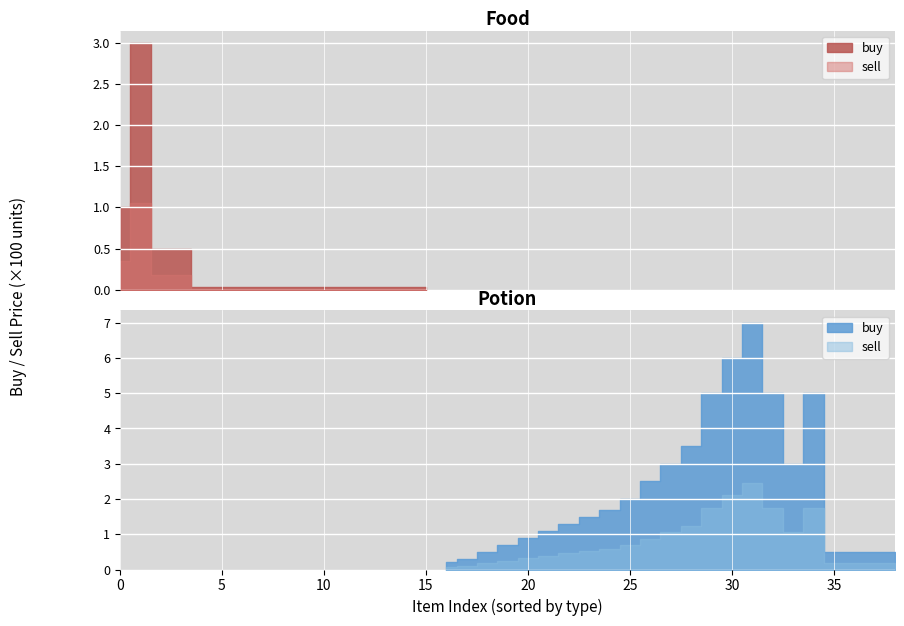

What is the sum of all sell values?

2014.6